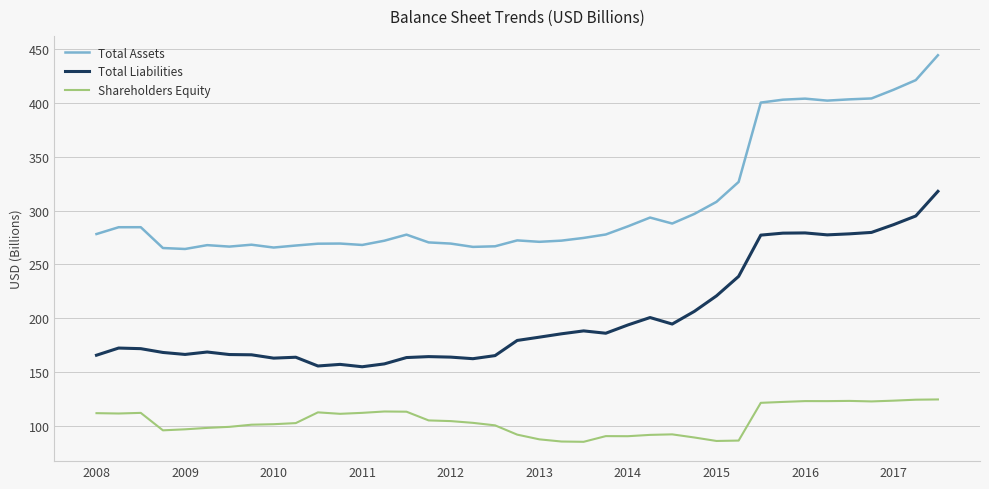

Rank the series by their maximum value, from lowest to highest.

Shareholders Equity, Total Liabilities, Total Assets